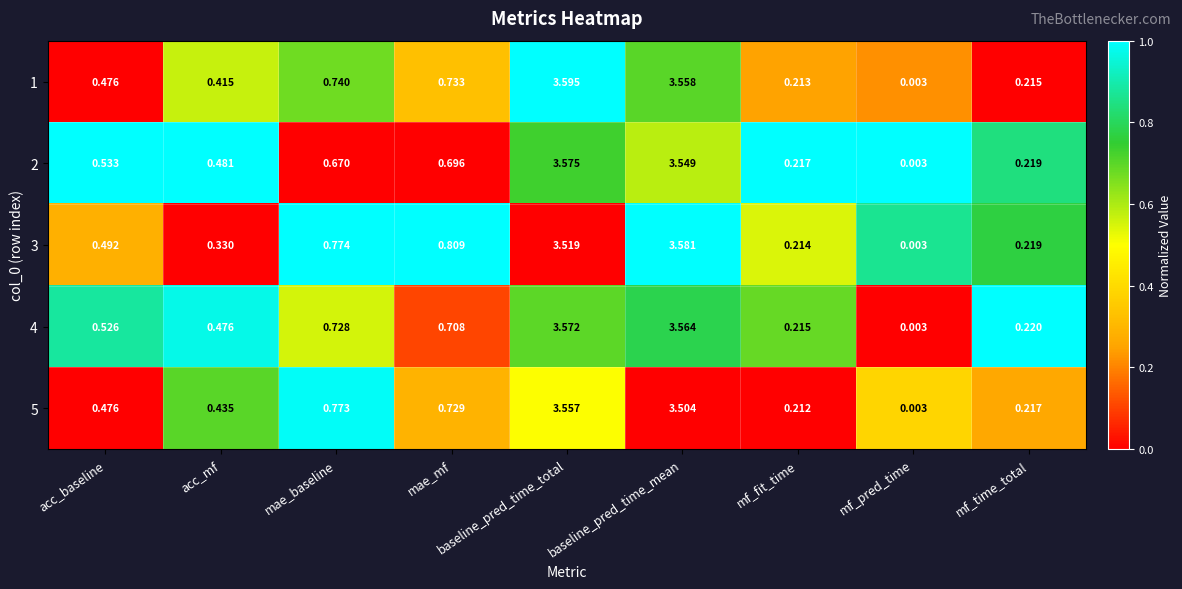

Where is 4 nearest to the value 1?

mae_baseline